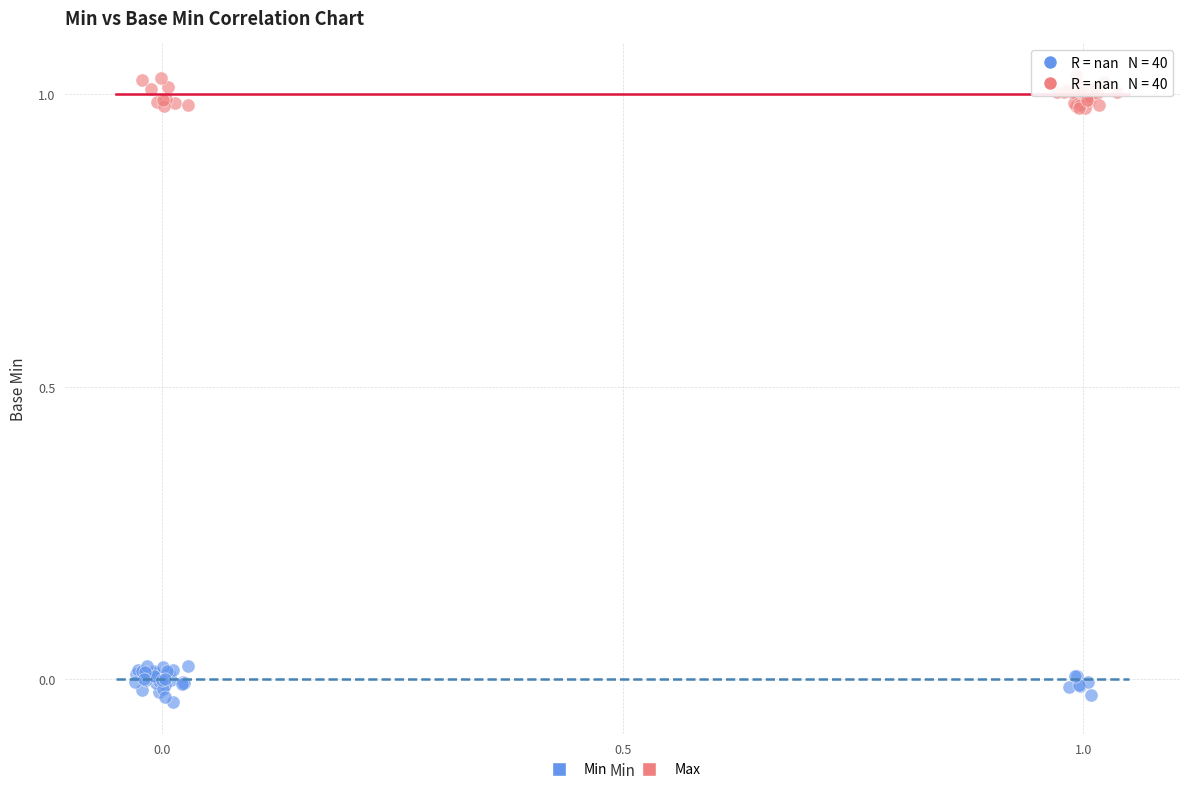

Which series contains the lowest Y value?

Min